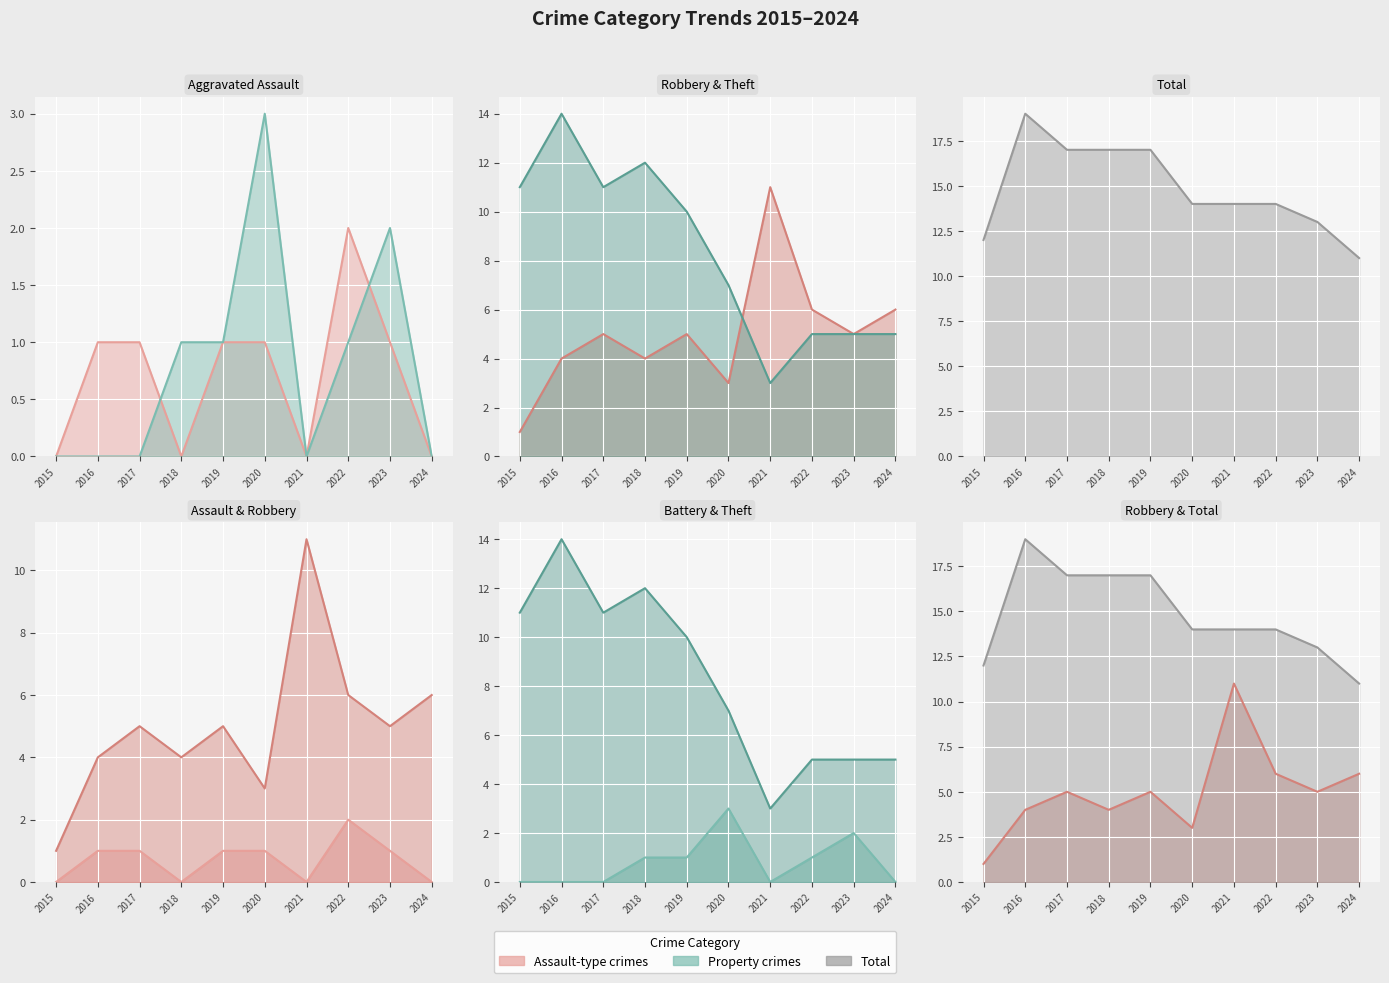

Reading left to right, transcribe all the data shown in this chart.

Aggravated Assault line: 0	1	1	0	1	1	0	2	1	0
Aggravated Battery line: 0	0	0	1	1	3	0	1	2	0
Robbery line: 1	4	5	4	5	3	11	6	5	6
Theft line: 11	14	11	12	10	7	3	5	5	5
Total line: 12	19	17	17	17	14	14	14	13	11